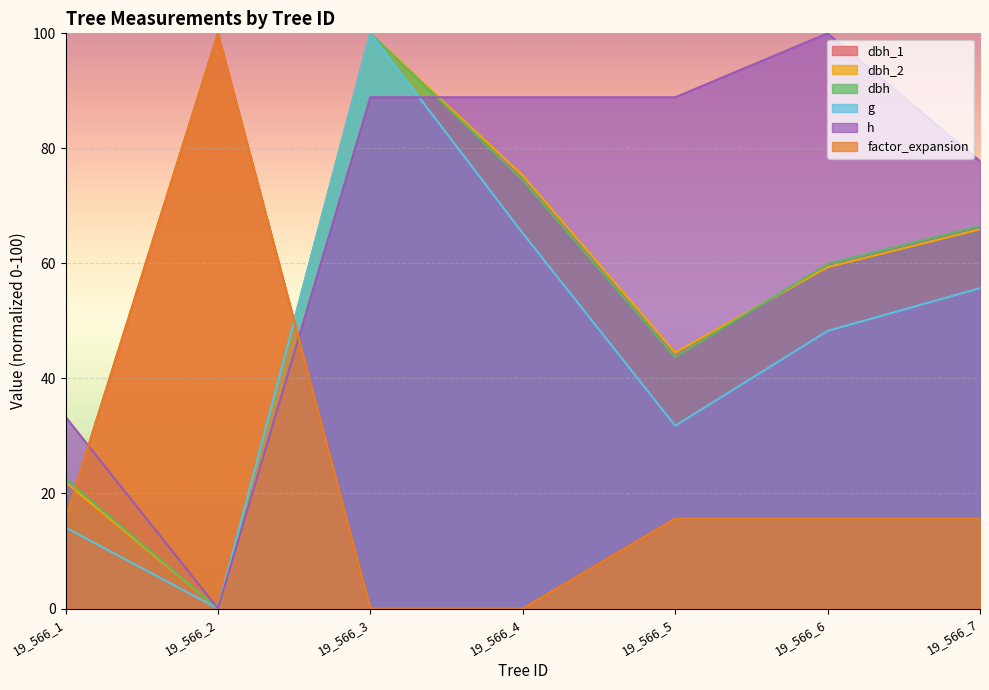

At how many categories does at least one series exceed 43?

6